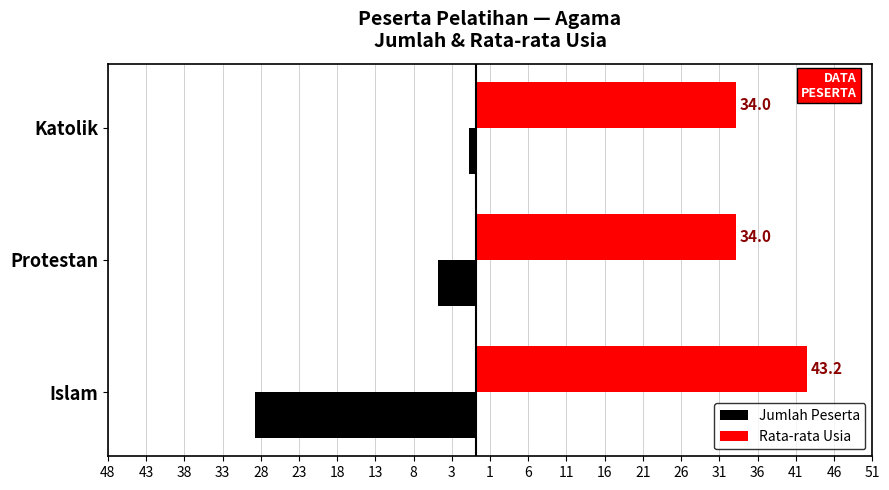

What are all the series names shown in the legend?

Jumlah Peserta, Rata-rata Usia